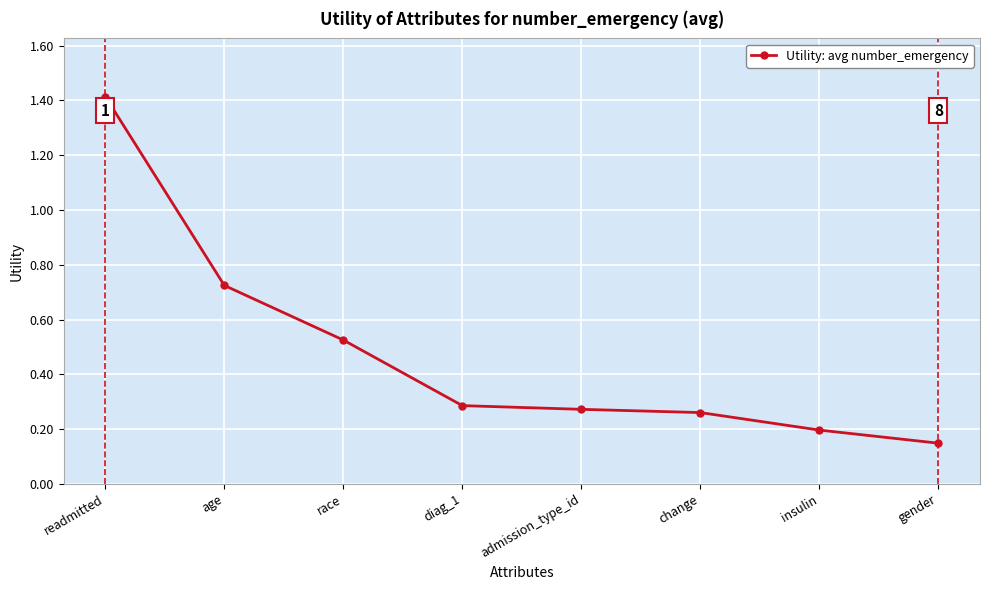

What is the sum of the values at gender and diag_1?

0.4